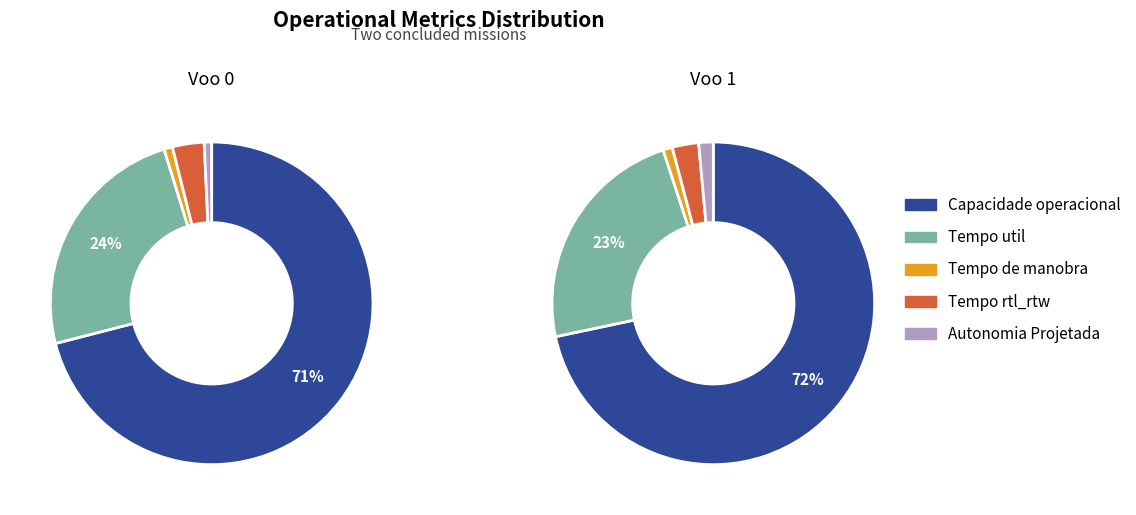

True or false: Voo 1 accounts for 63% of the total.

False